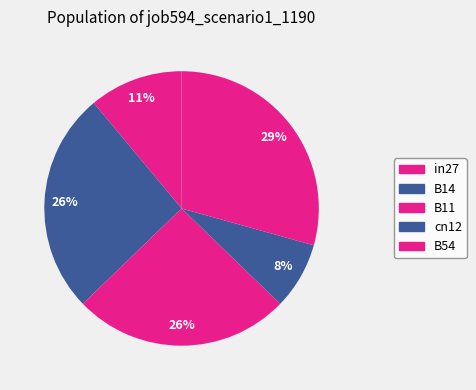

Does any single category account for the majority?

No